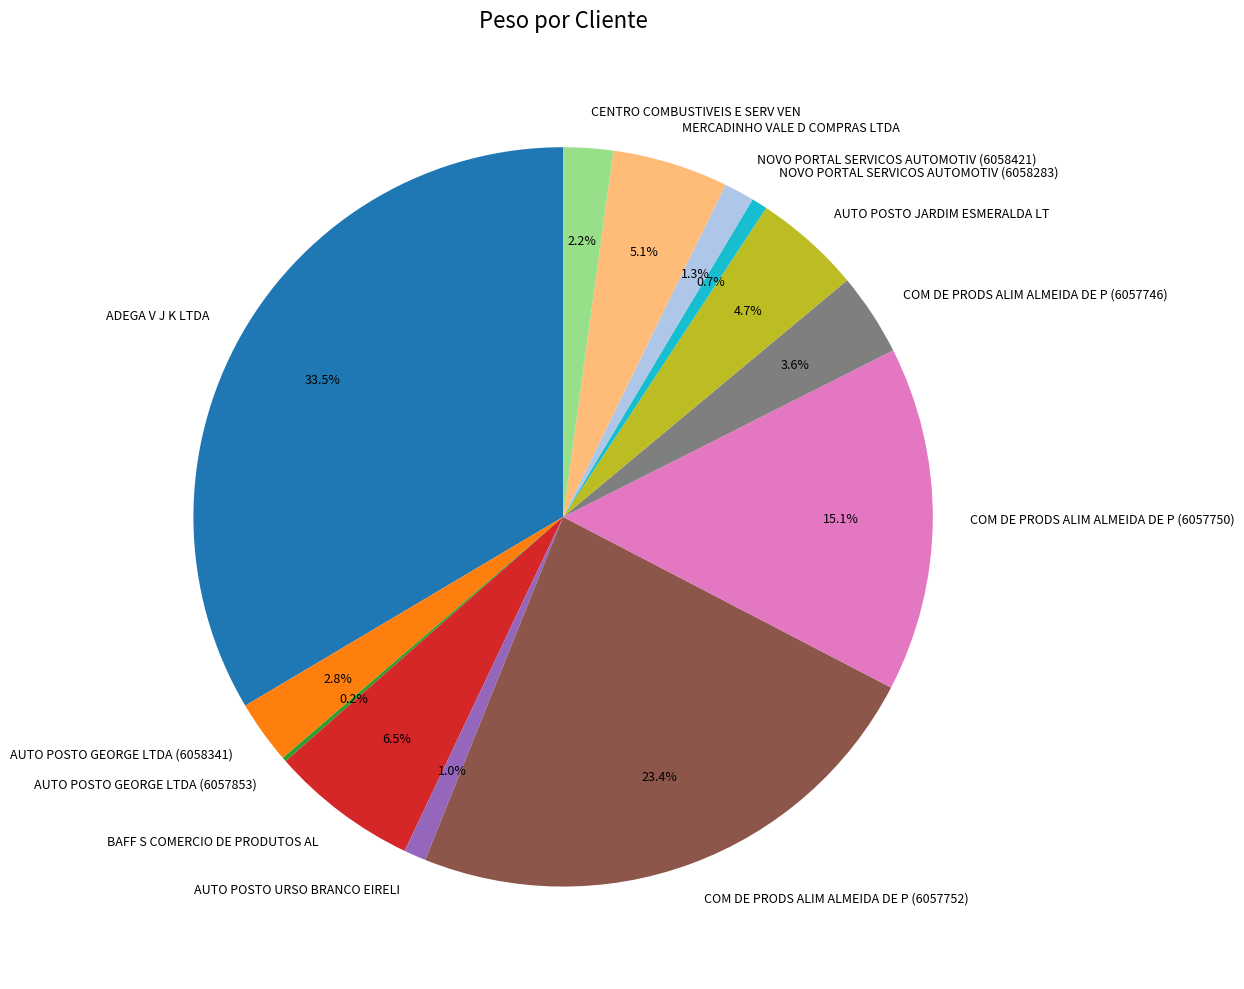

What percentage do COM DE PRODS ALIM ALMEIDA DE P (6057752) and MERCADINHO VALE D COMPRAS LTDA together represent?

28.5%